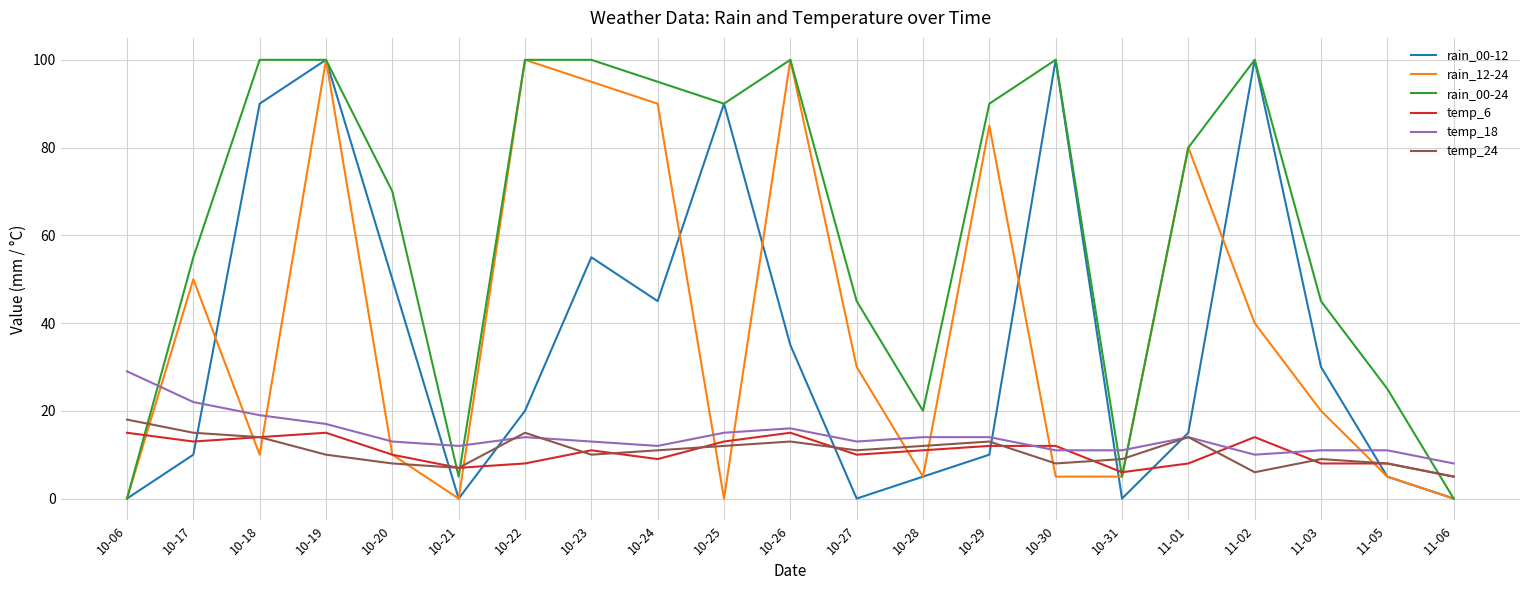

Which series ends up on top after the final intersection of temp_18 and temp_24?

temp_18